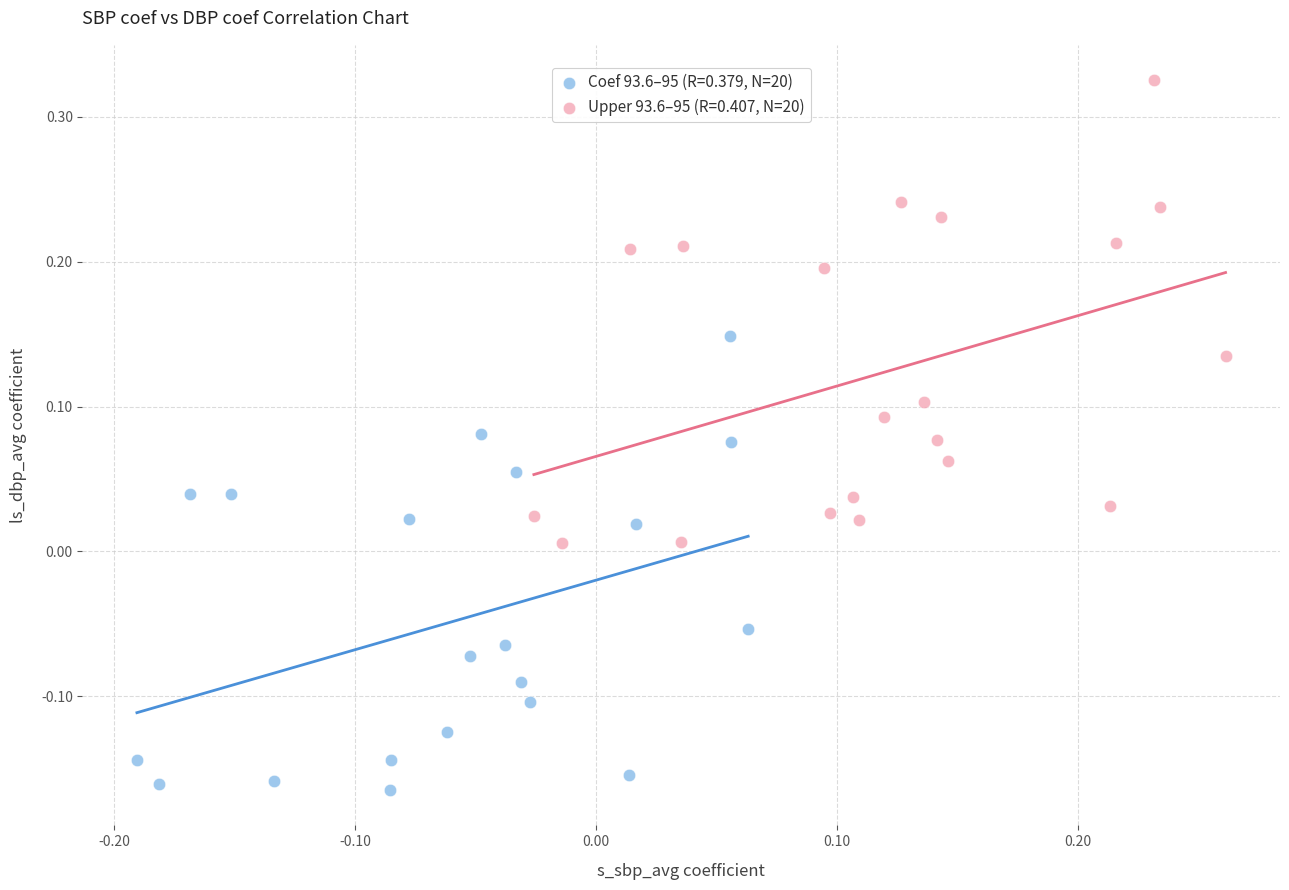

Which series reaches the minimum Y coordinate?

Coef 93.6–95 (R=0.379, N=20)